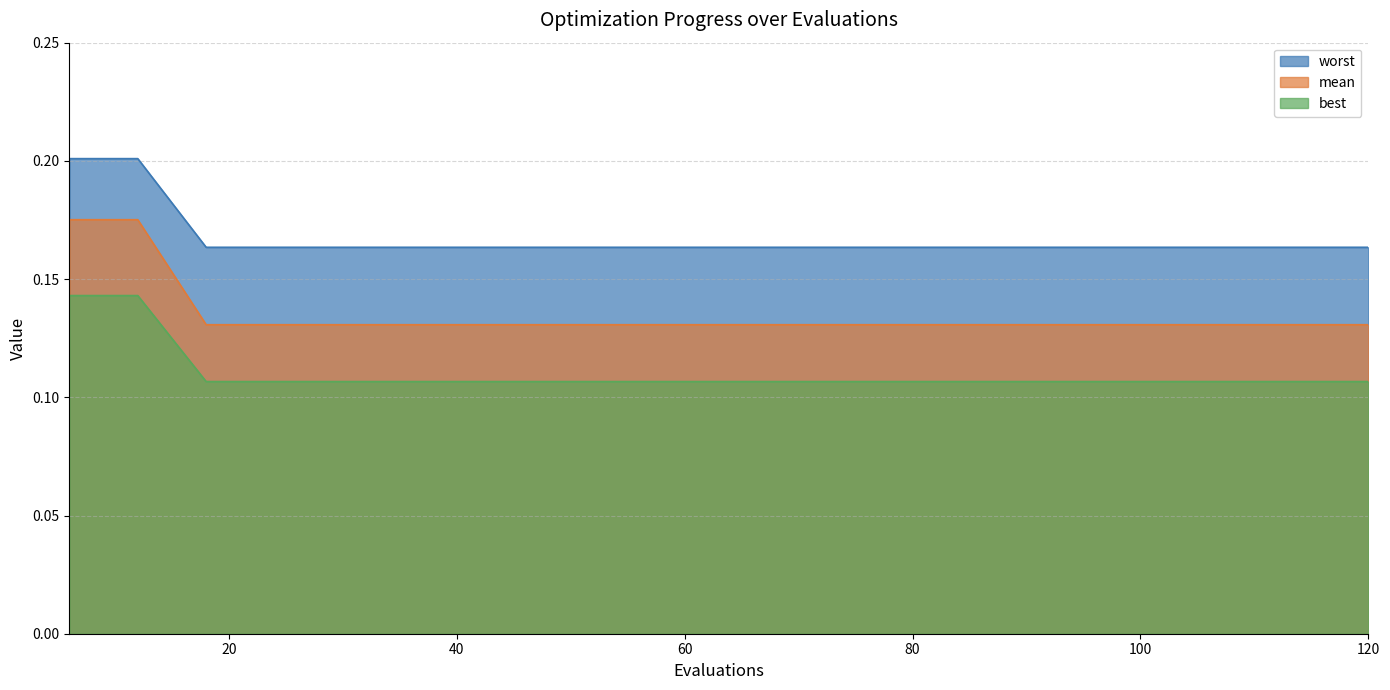

What is the average value of the best series?

0.1